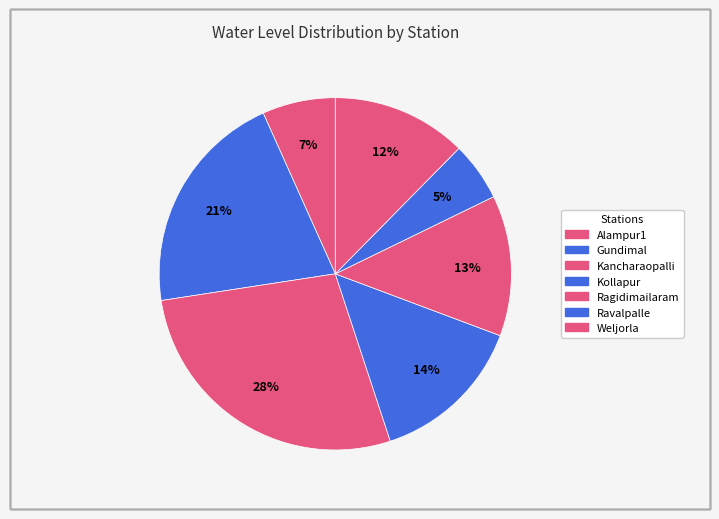

How many segments does this pie chart have?

7